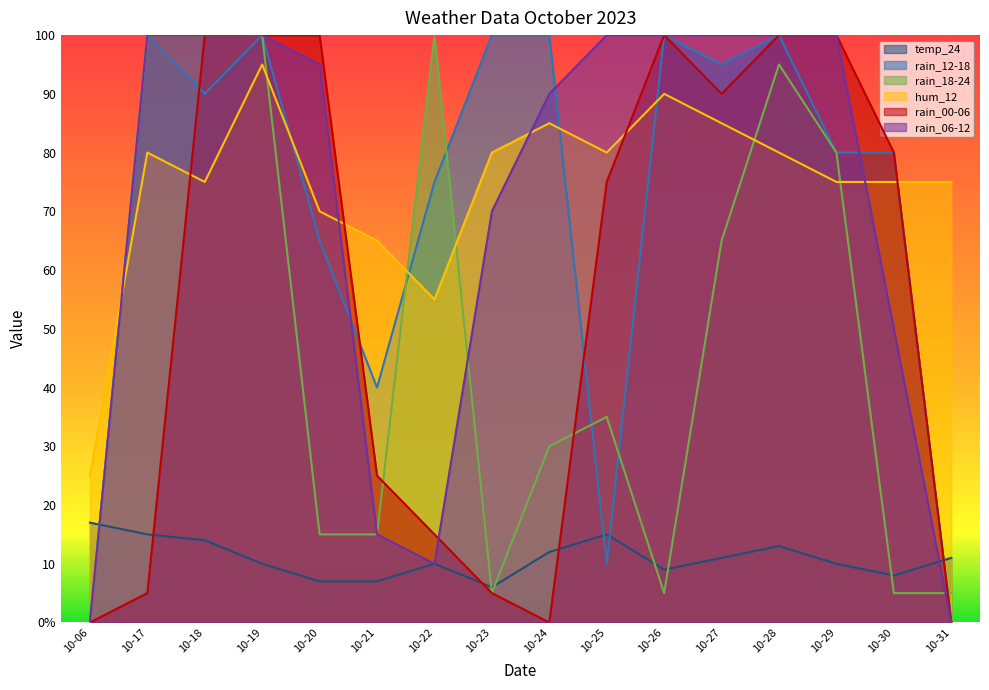

Count the number of data series in this chart.

6